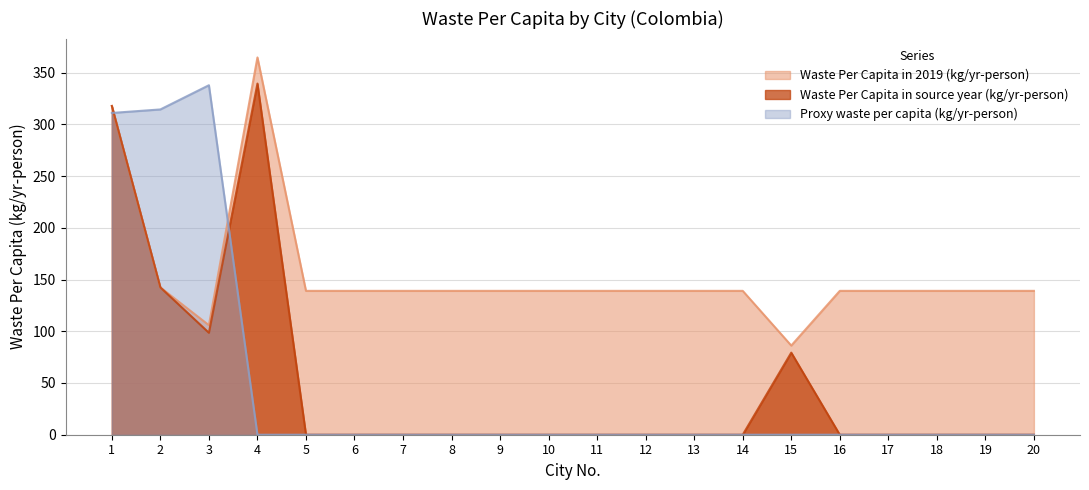

At 14, list the series in order from smallest to largest.

Waste Per Capita in source year (kg/yr-person), Proxy waste per capita (kg/yr-person), Waste Per Capita in 2019 (kg/yr-person)